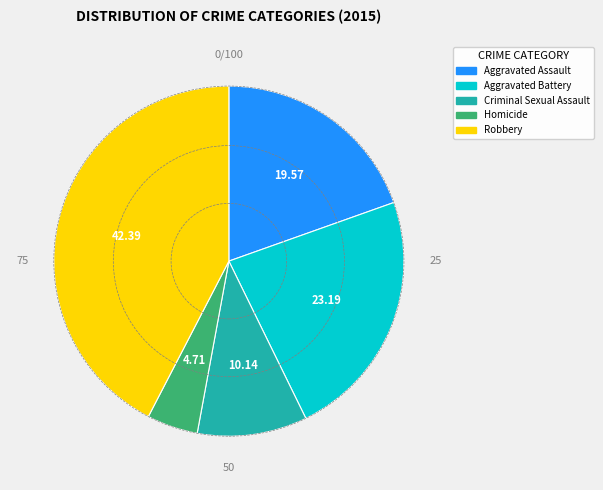

Does Aggravated Battery represent more than half of the total?

No